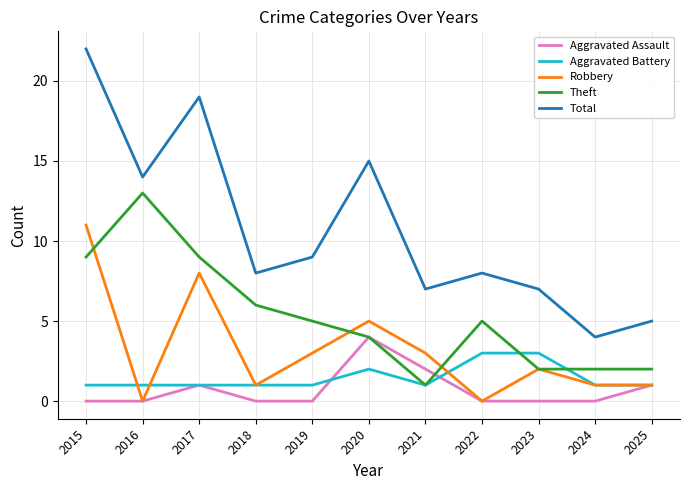

True or false: Total and Aggravated Battery cross at least once.

False